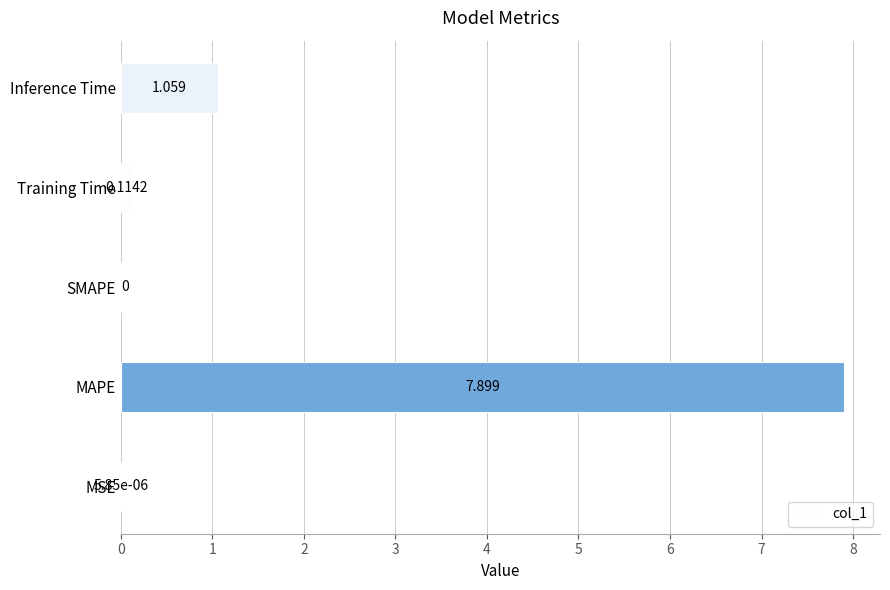

At which label is the value closest to 3?

Inference Time